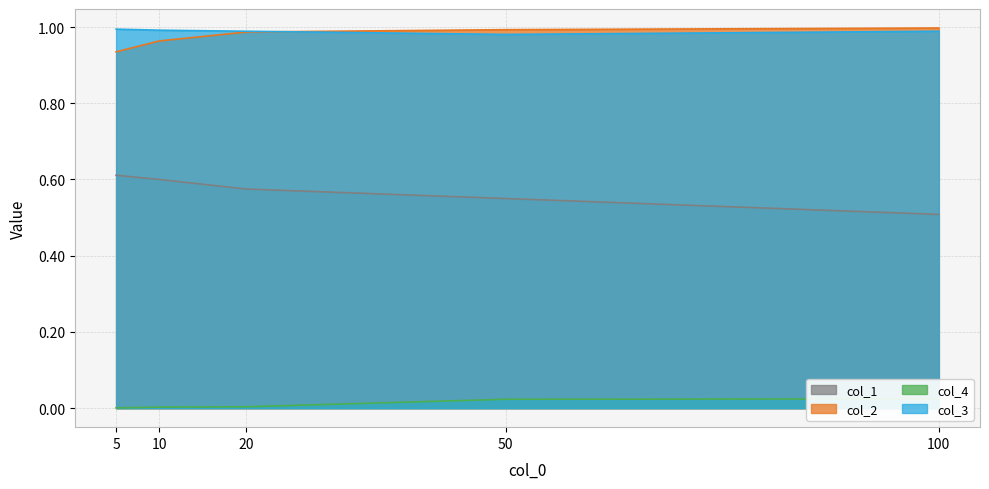

Read the col_1 value at 100.

0.5